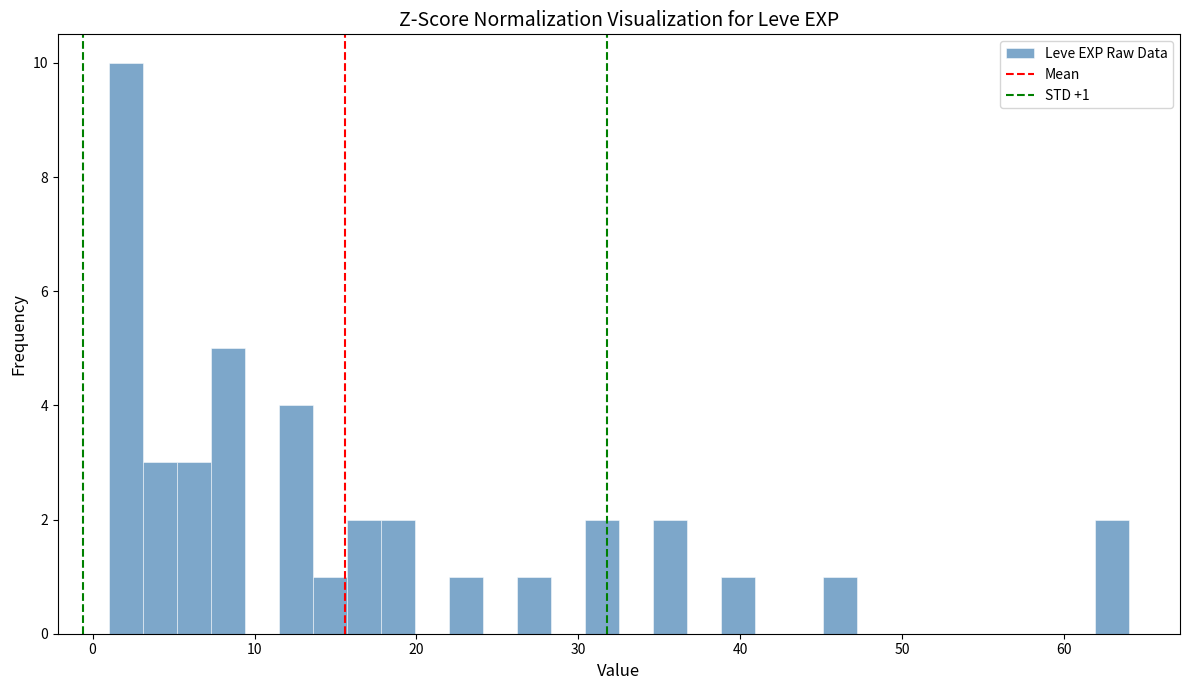

Read against the x-axis, roughly where is the centre of the tallest bar?

2